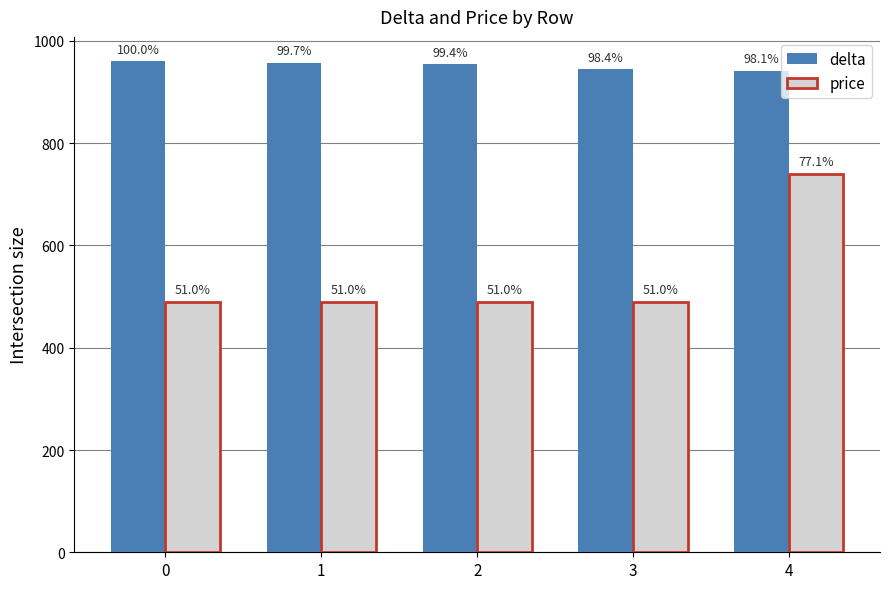

True or false: price has a value of 490 at 3.

True